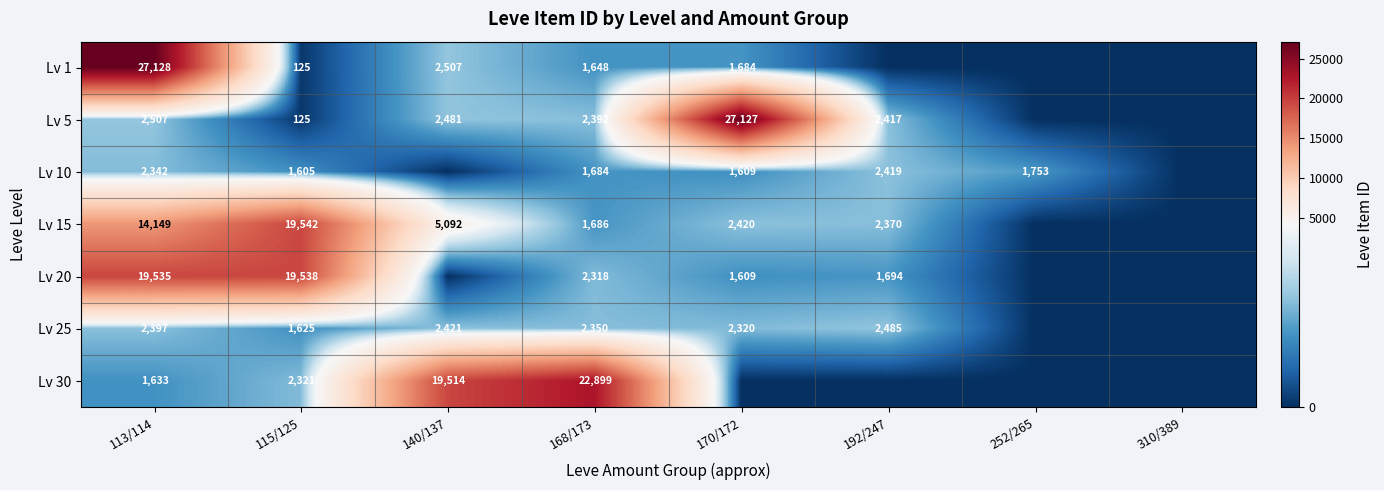

True or false: Lv 10 has a value of 4052 at 113/114.

False